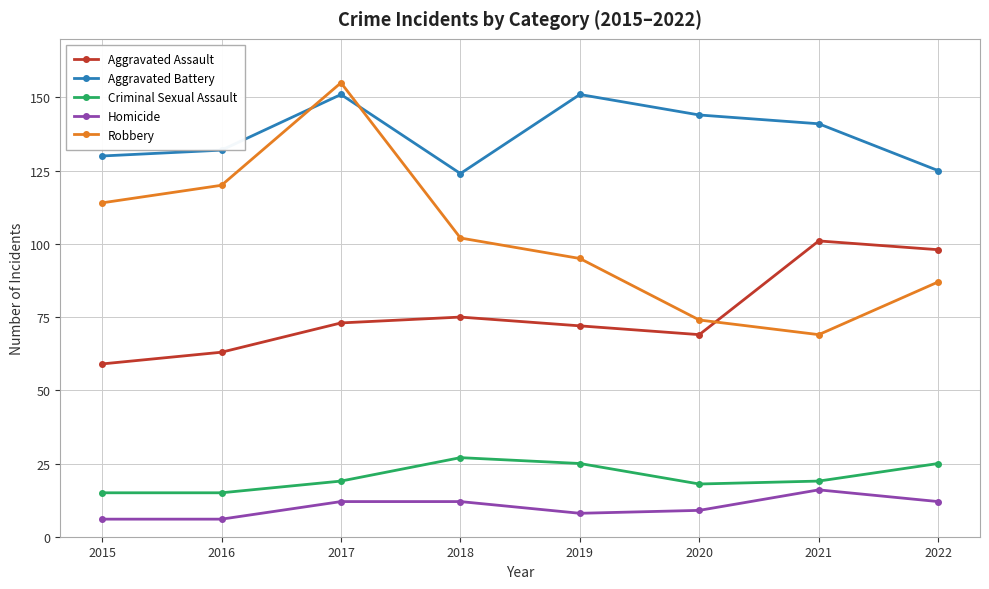

Which series has the largest total across all categories?

Aggravated Battery